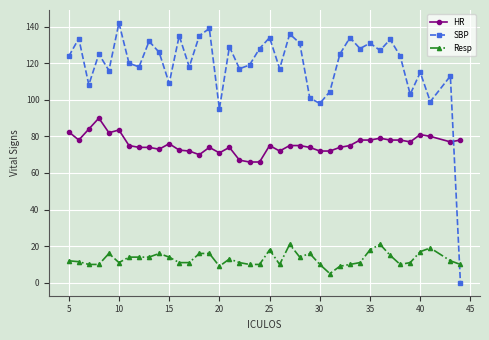

Count the number of data series in this chart.

3